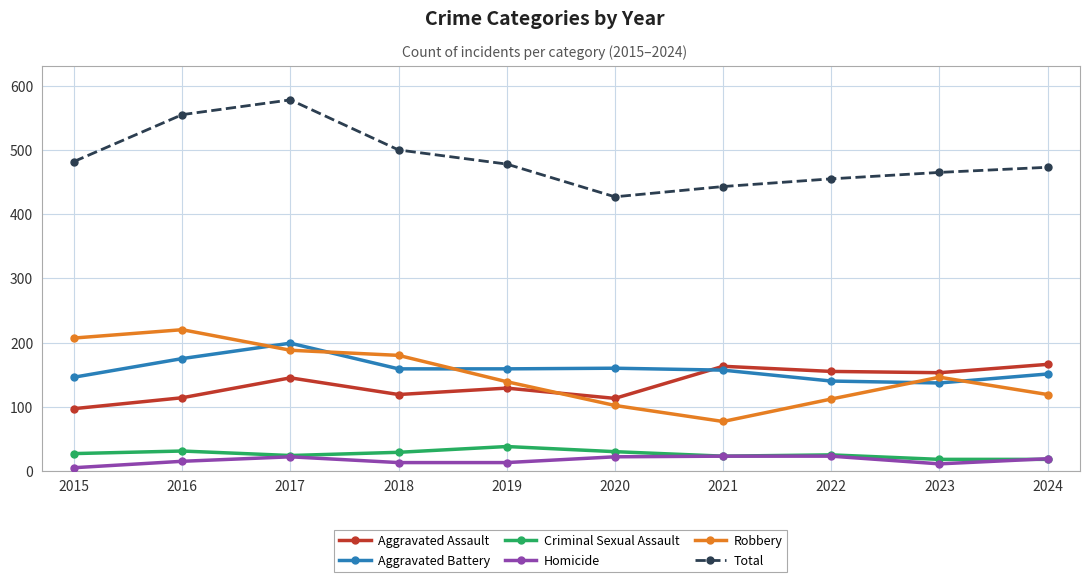

True or false: Robbery has a value of 180 at 2018.

True